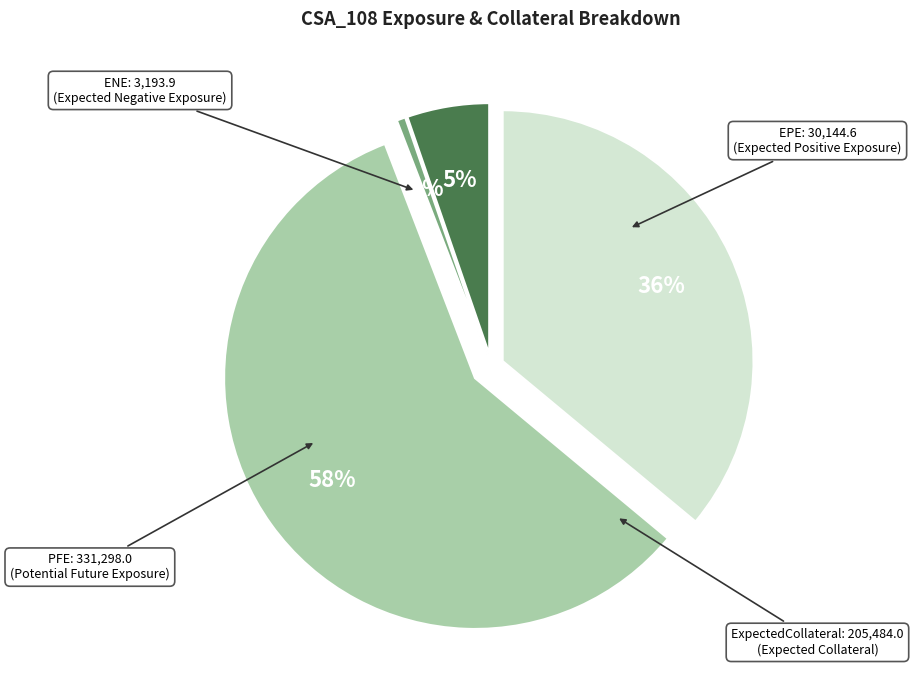

Is there any slice that represents more than half of the pie?

Yes